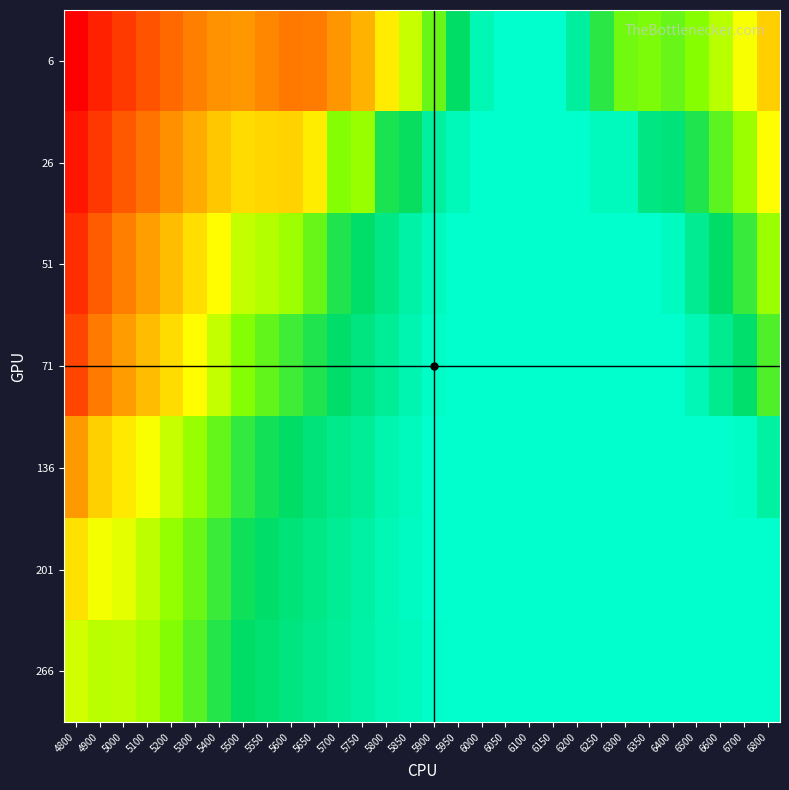

What is the total value across all series at 6700?

1.4